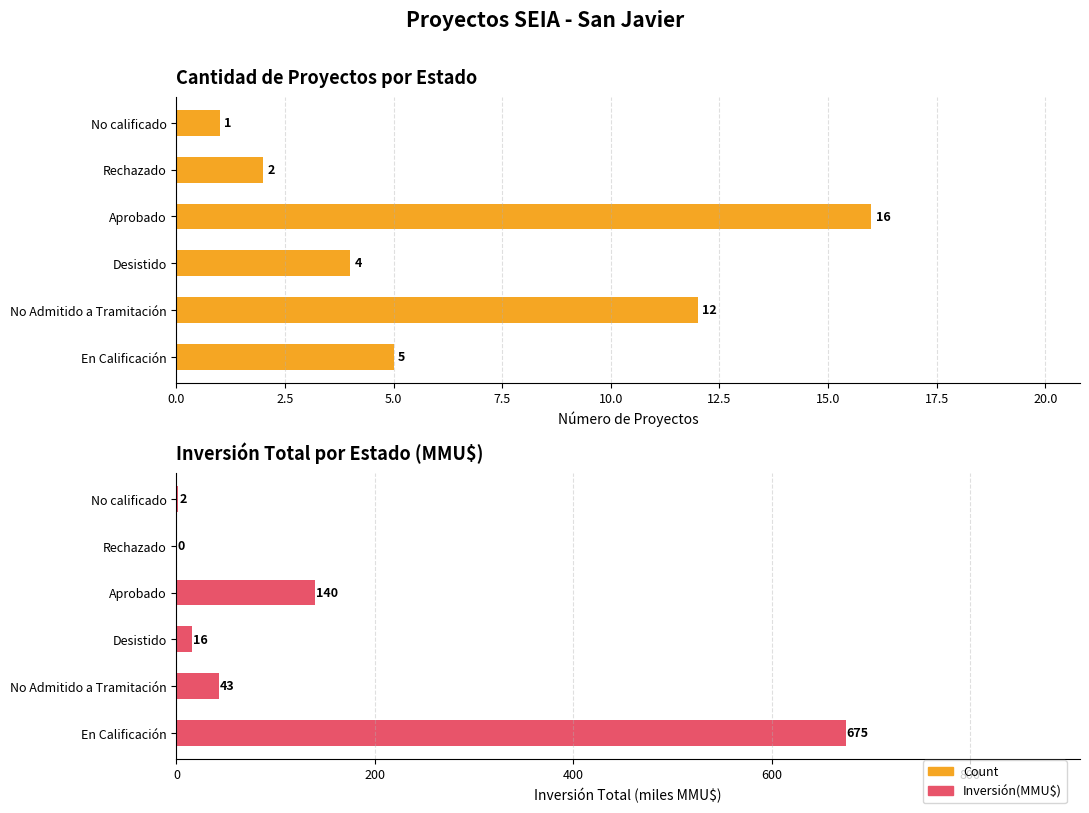

What is the difference between the Inversión(MMU$) values at Desistido and En Calificación?

658.8